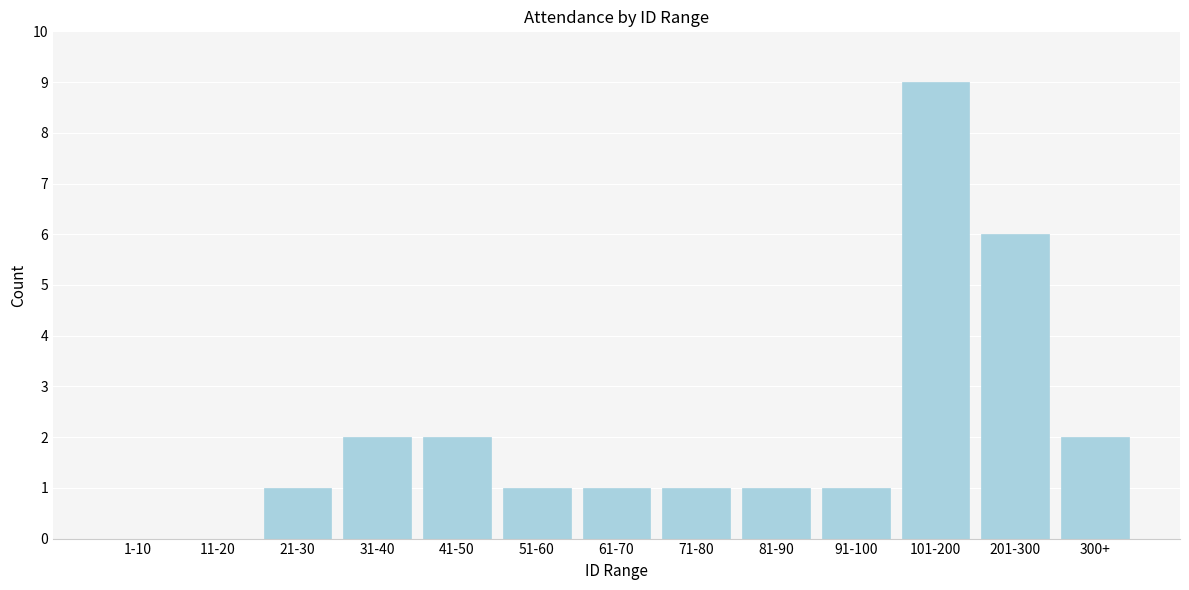

Reading right to left, extract all data points from this chart.

300+=2	201-300=6	101-200=9	91-100=1	81-90=1	71-80=1	61-70=1	51-60=1	41-50=2	31-40=2	21-30=1	11-20=0	1-10=0